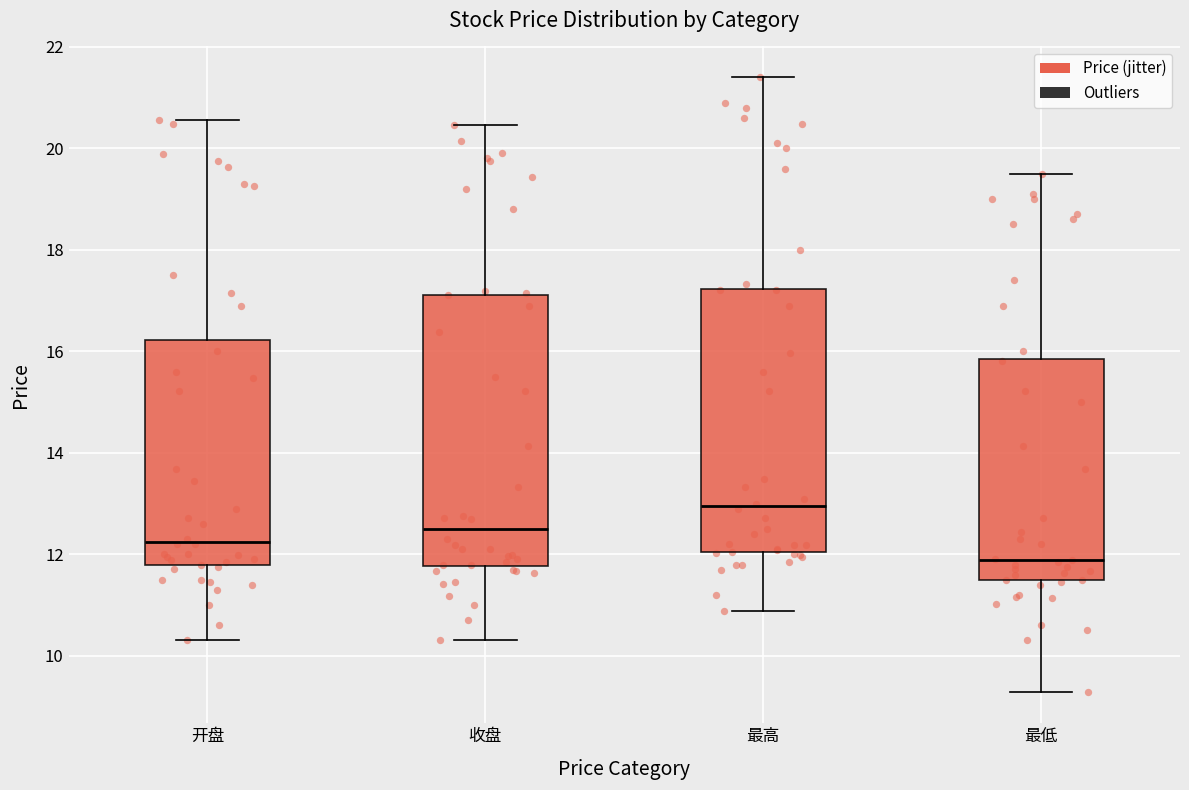

Where does the upper whisker of the box for 最低 end on the y-axis? The values are not printed on the chart, so give them approximately, as read against the axis.

19.6